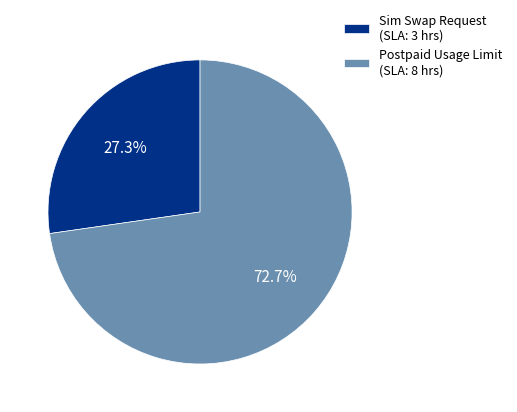

Rank the categories by value from lowest to highest.

Sim Swap Request (SLA: 3 hrs), Postpaid Usage Limit (SLA: 8 hrs)